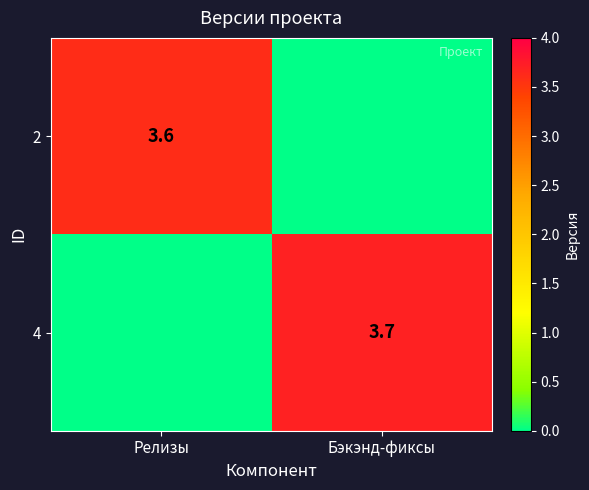

The value of 4 at Бэкэнд-фиксы is 3.7. True or false?

True